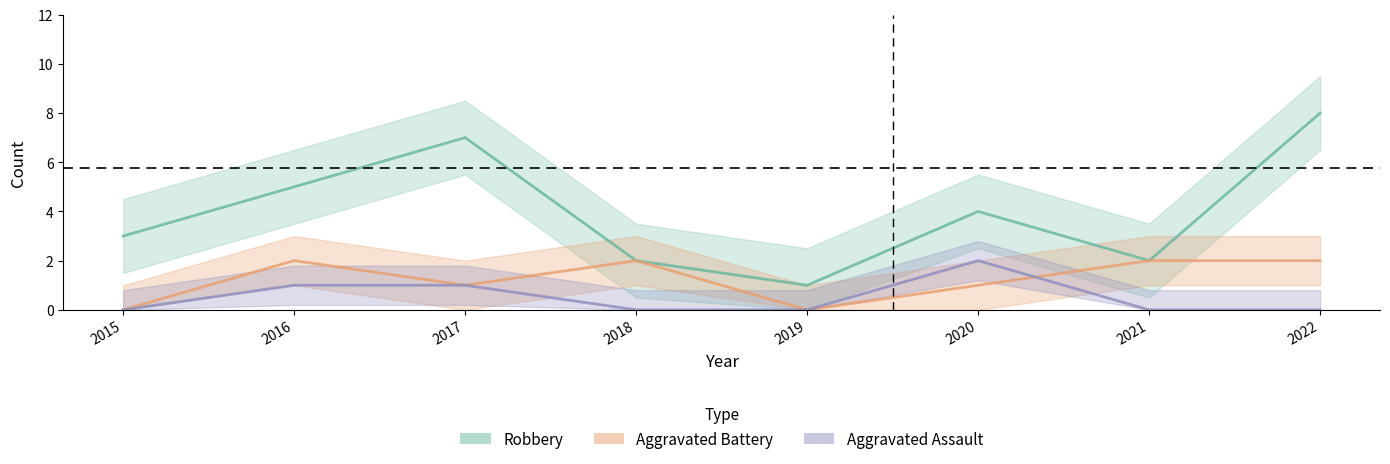

How many interior local valleys does the Aggravated Battery series have?

2